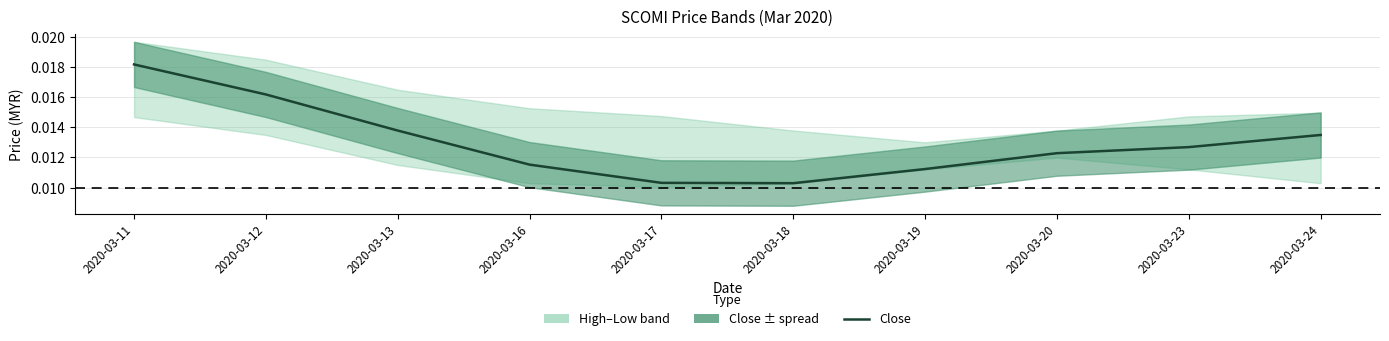

List the labels in order of value, largest first.

2020-03-11, 2020-03-12, 2020-03-13, 2020-03-24, 2020-03-23, 2020-03-20, 2020-03-16, 2020-03-19, 2020-03-17, 2020-03-18